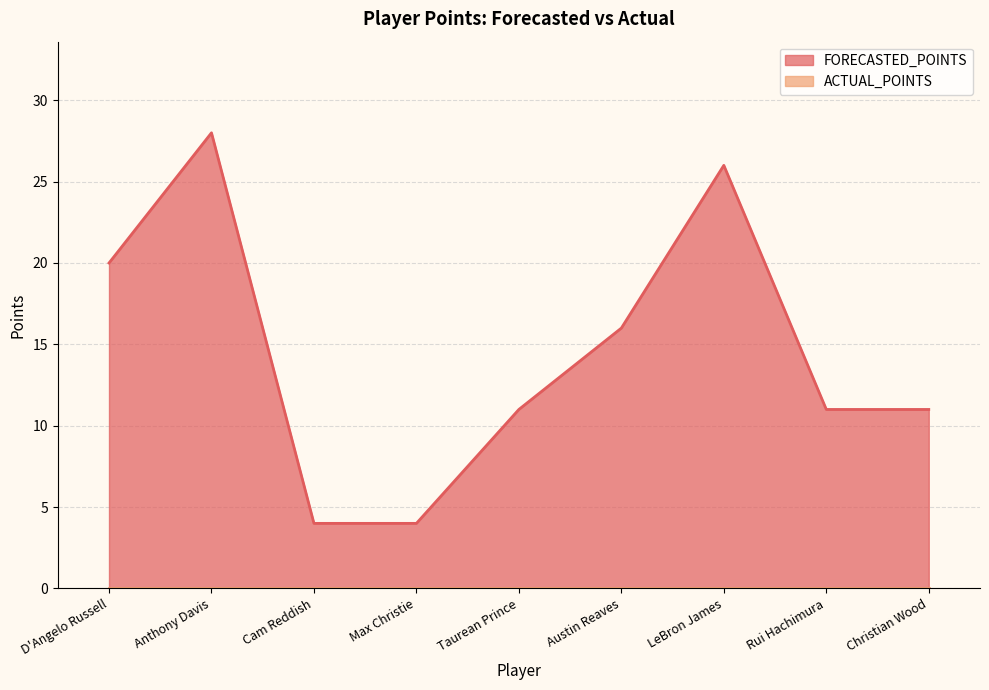

What is the label of the 3rd point from the left?

Cam Reddish